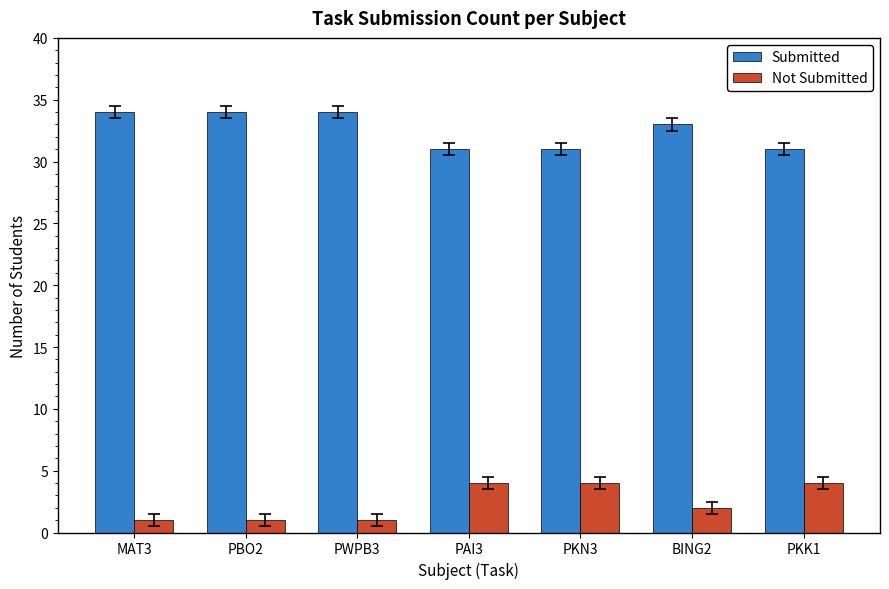

At MAT3, list the series in order from smallest to largest.

Not Submitted, Submitted